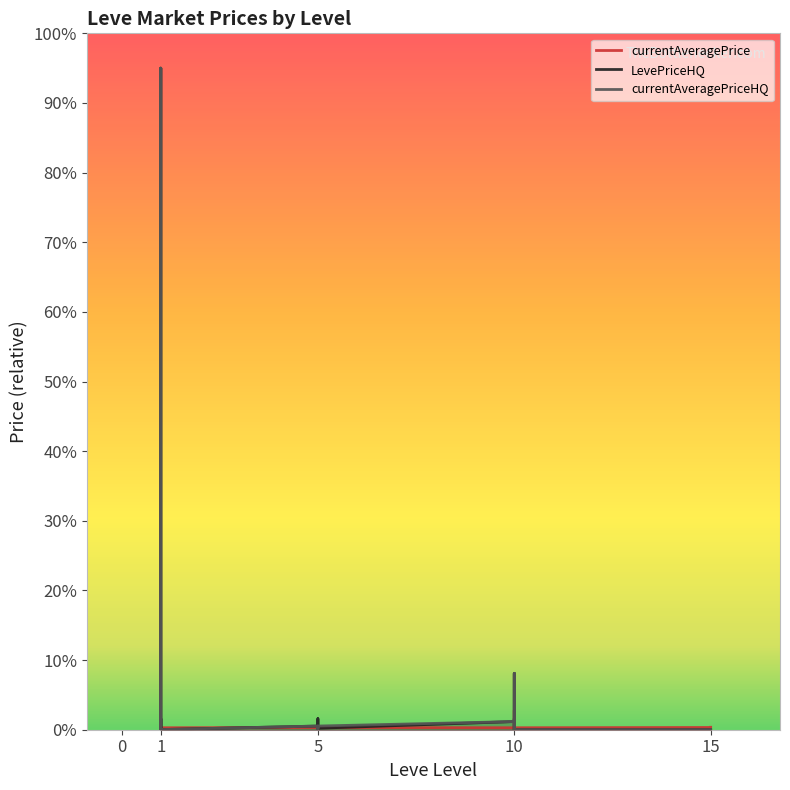

What is the value of the LevePriceHQ point at the 8th from the left?

0.5